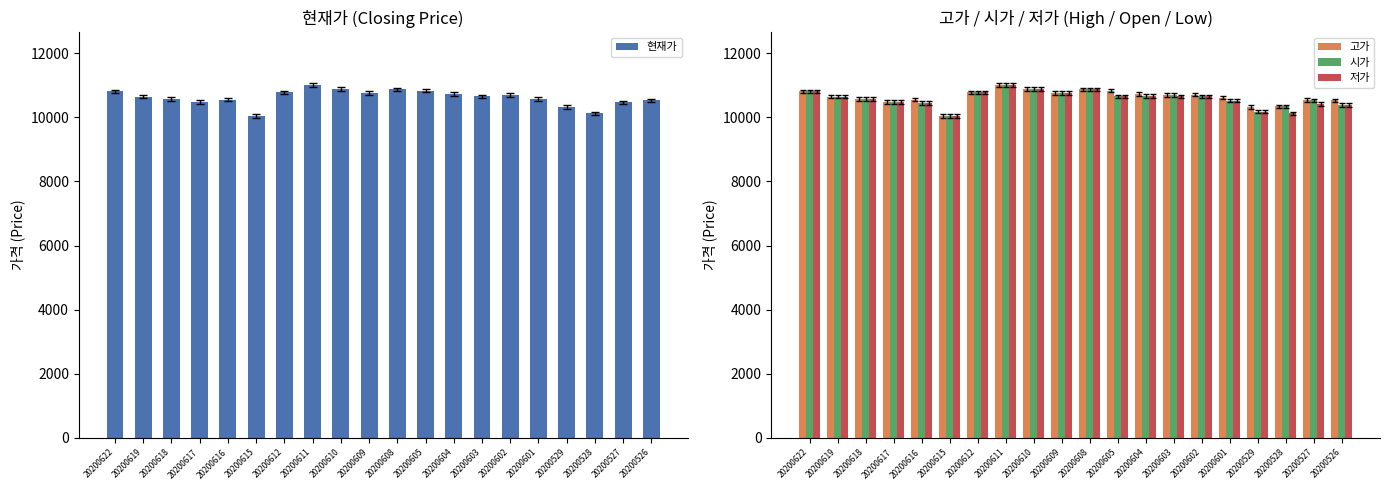

Which category has the highest value in the 저가 series?

20200611